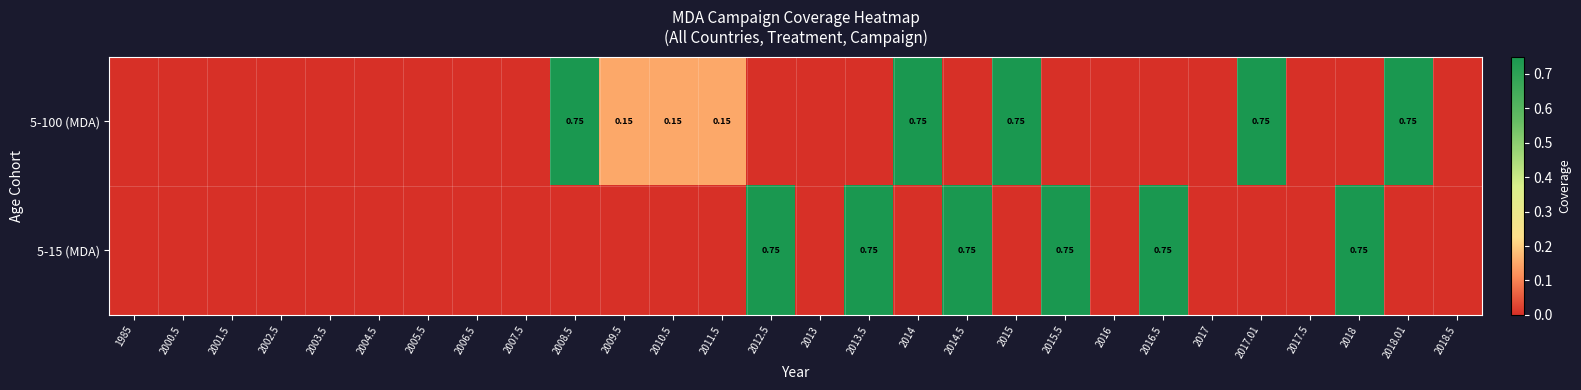

What is the difference between the second highest and second lowest values in the 5-100 (MDA) series?

0.8